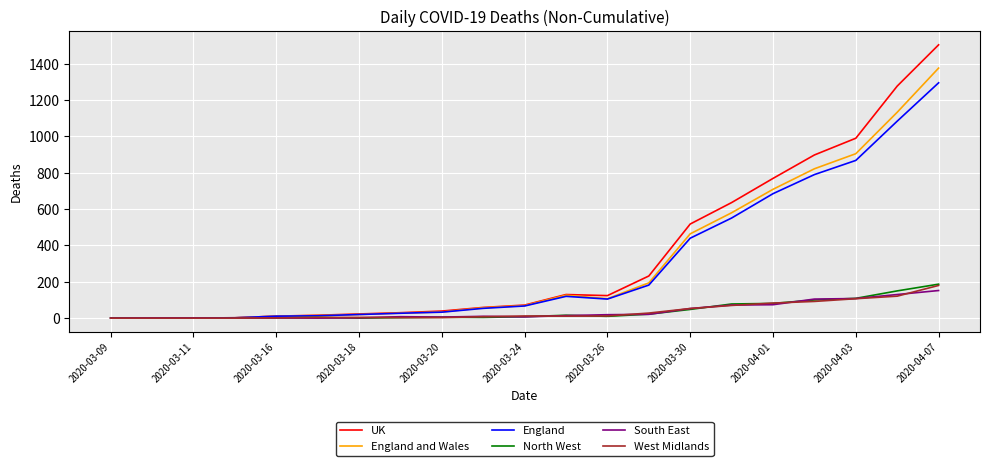

Does the chart display data point markers on the line(s)?

No